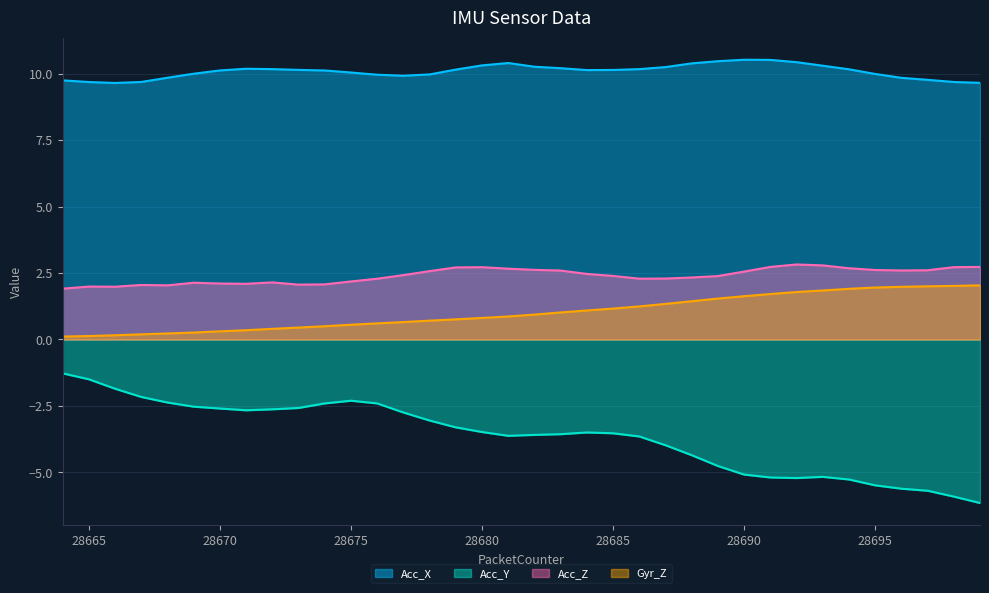

What is the difference between the maximum and minimum values in the Acc_Y series?

4.9